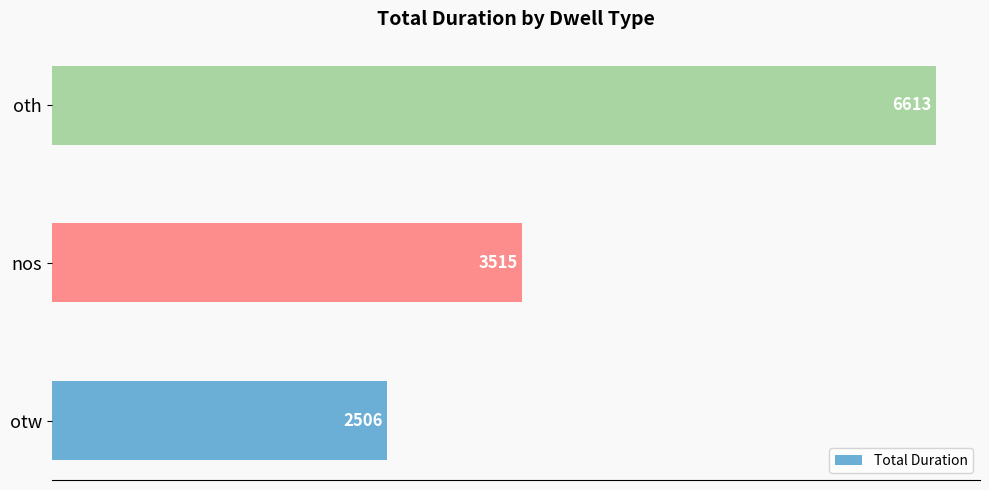

What is the difference between the values at otw and nos?

1009